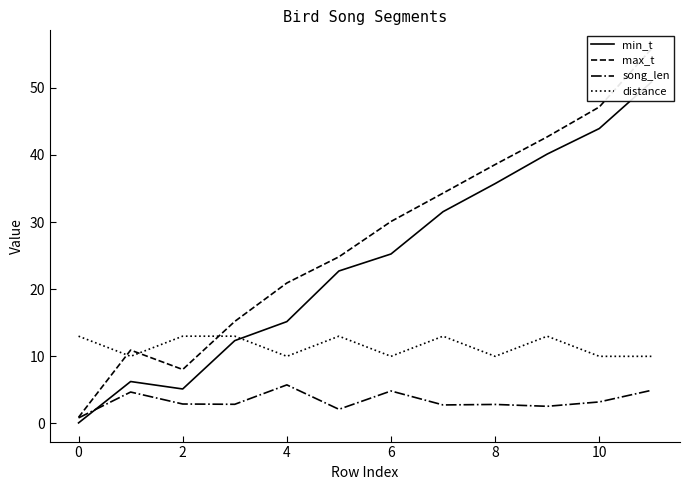

How many lines are shown in the chart?

4